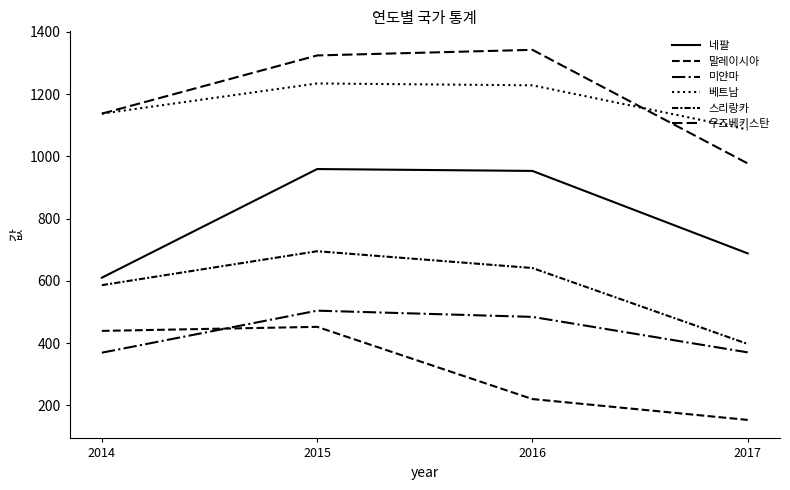

Between 2015 and 2017, which series saw the biggest shift?

우즈베키스탄